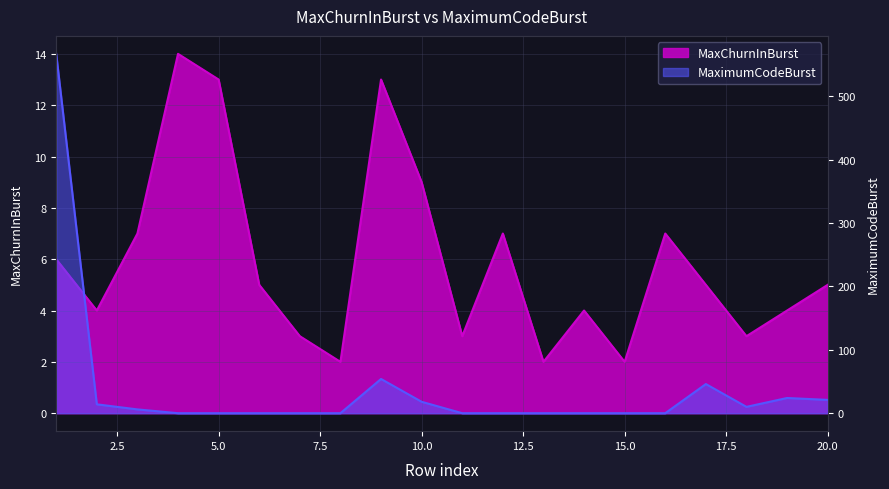

What are all the series names shown in the legend?

MaxChurnInBurst, MaximumCodeBurst